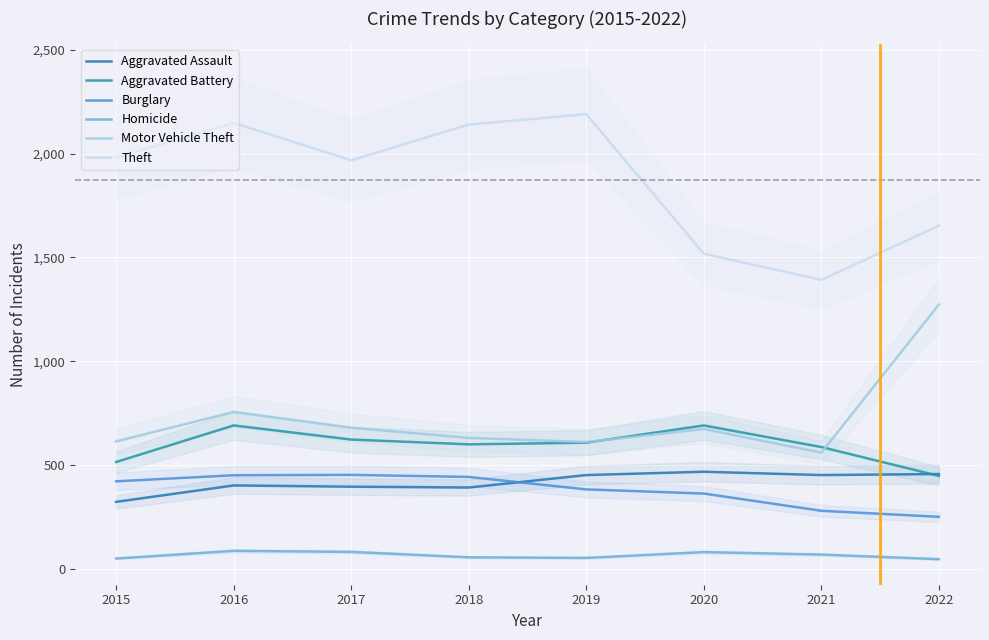

What is the average value of the Homicide series?

66